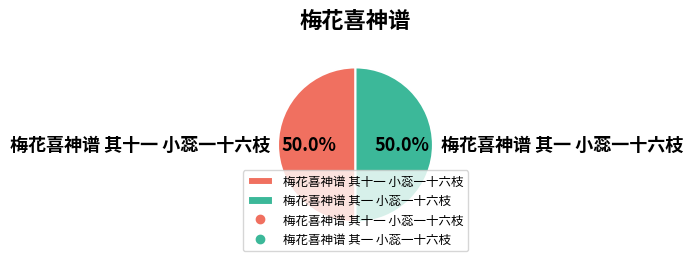

Is it true that 梅花喜神谱 其一 小蕊一十六枝 is 38% of the pie?

False